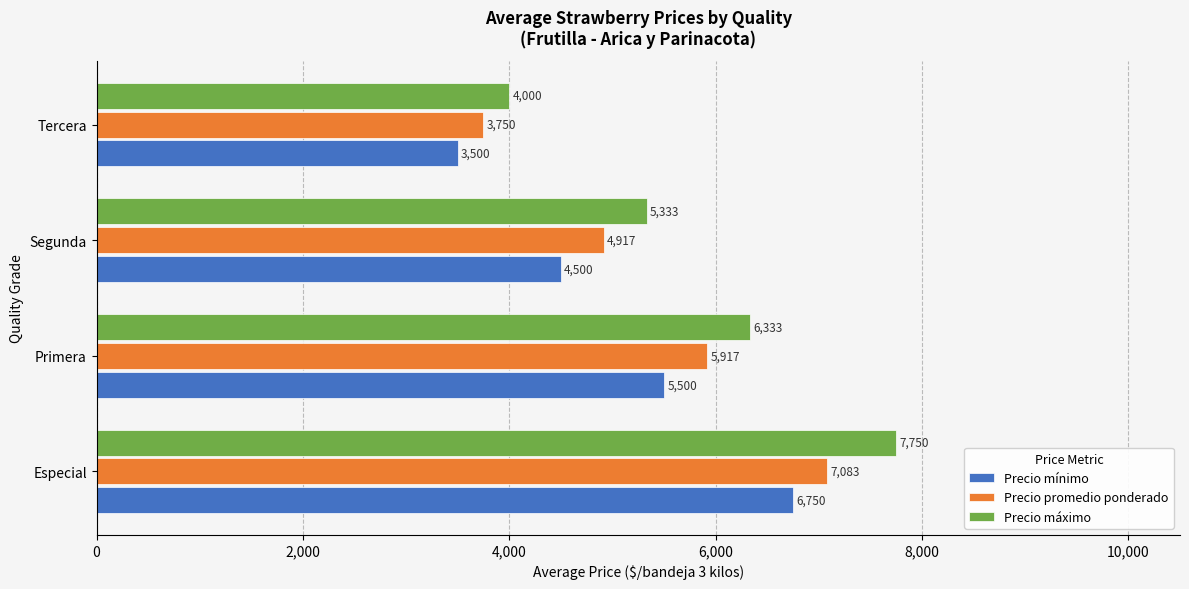

The Precio promedio ponderado series shows 4917 at Segunda. True or false?

True